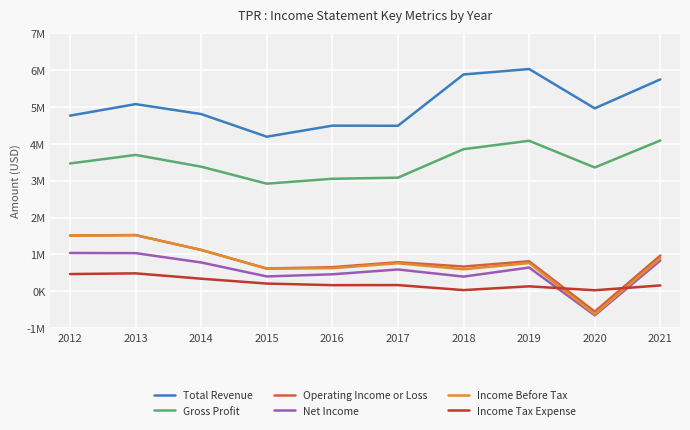

The Total Revenue series shows 4763200 at 2012. True or false?

True